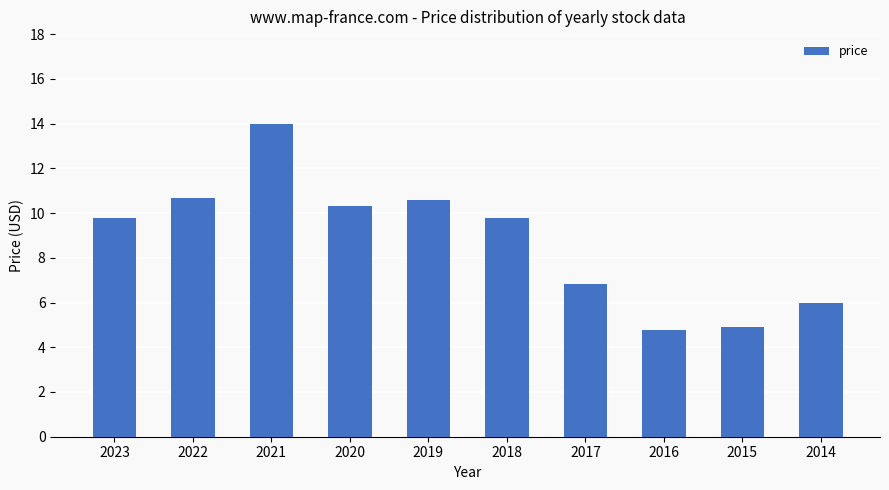

Are the bars horizontal?

No